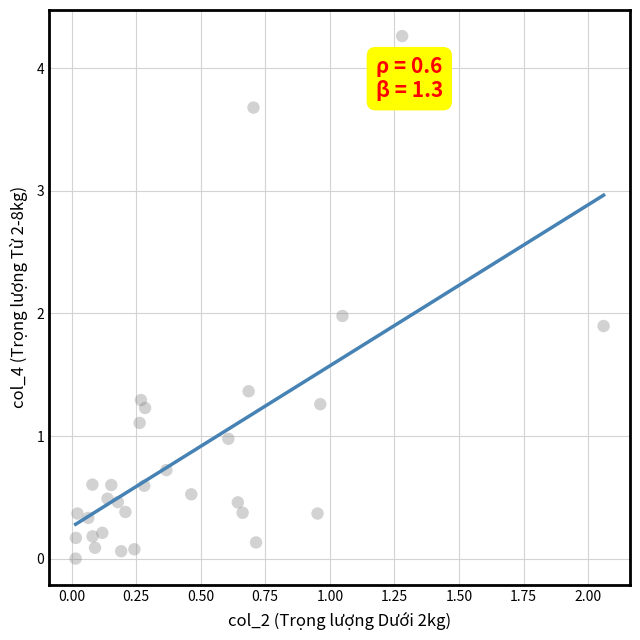

What is the range of X values (max minus min)?

2.0